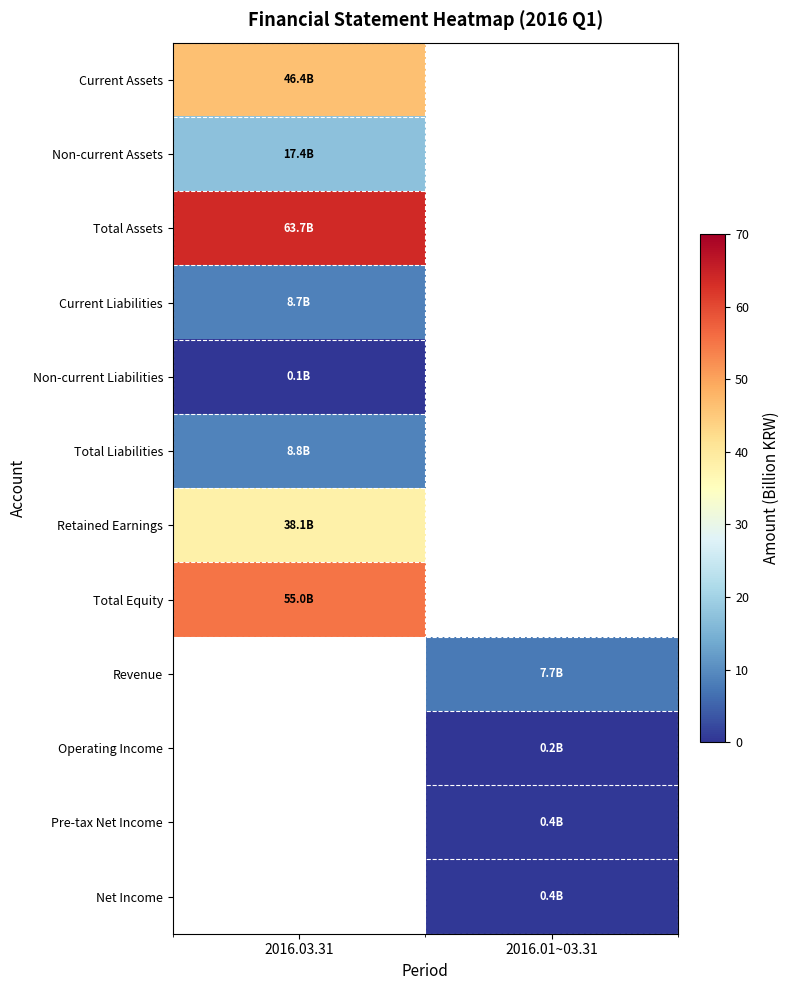

Reading left to right, transcribe all the data shown in this chart.

Current Assets: 2016.03.31=46.4	2016.01~03.31=0.0
Non-current Assets: 2016.03.31=17.4	2016.01~03.31=0.0
Total Assets: 2016.03.31=63.7	2016.01~03.31=0.0
Current Liabilities: 2016.03.31=8.7	2016.01~03.31=0.0
Non-current Liabilities: 2016.03.31=0.1	2016.01~03.31=0.0
Total Liabilities: 2016.03.31=8.8	2016.01~03.31=0.0
Retained Earnings: 2016.03.31=38.1	2016.01~03.31=0.0
Total Equity: 2016.03.31=55.0	2016.01~03.31=0.0
Revenue: 2016.03.31=0.0	2016.01~03.31=7.7
Operating Income: 2016.03.31=0.0	2016.01~03.31=0.2
Pre-tax Net Income: 2016.03.31=0.0	2016.01~03.31=0.4
Net Income: 2016.03.31=0.0	2016.01~03.31=0.4